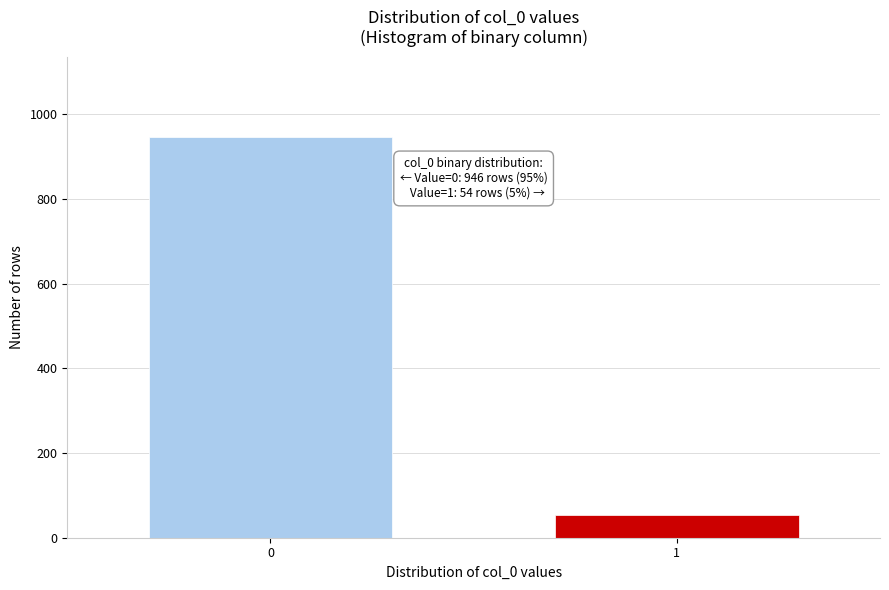

Reading left to right, list all the values displayed in this chart.

0=946	1=54